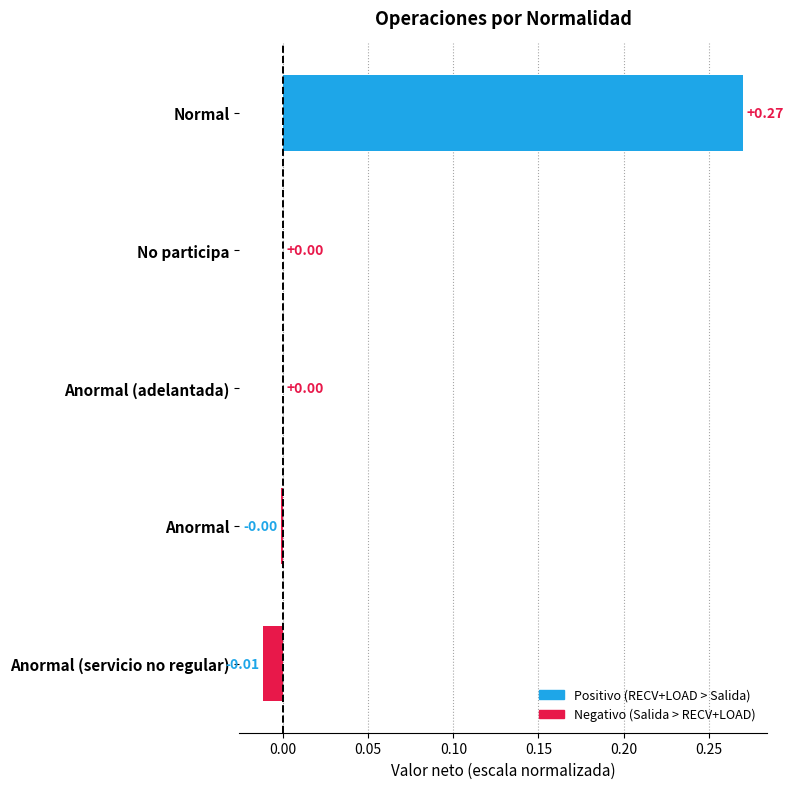

At which category does the chart reach its peak across all series?

Normal